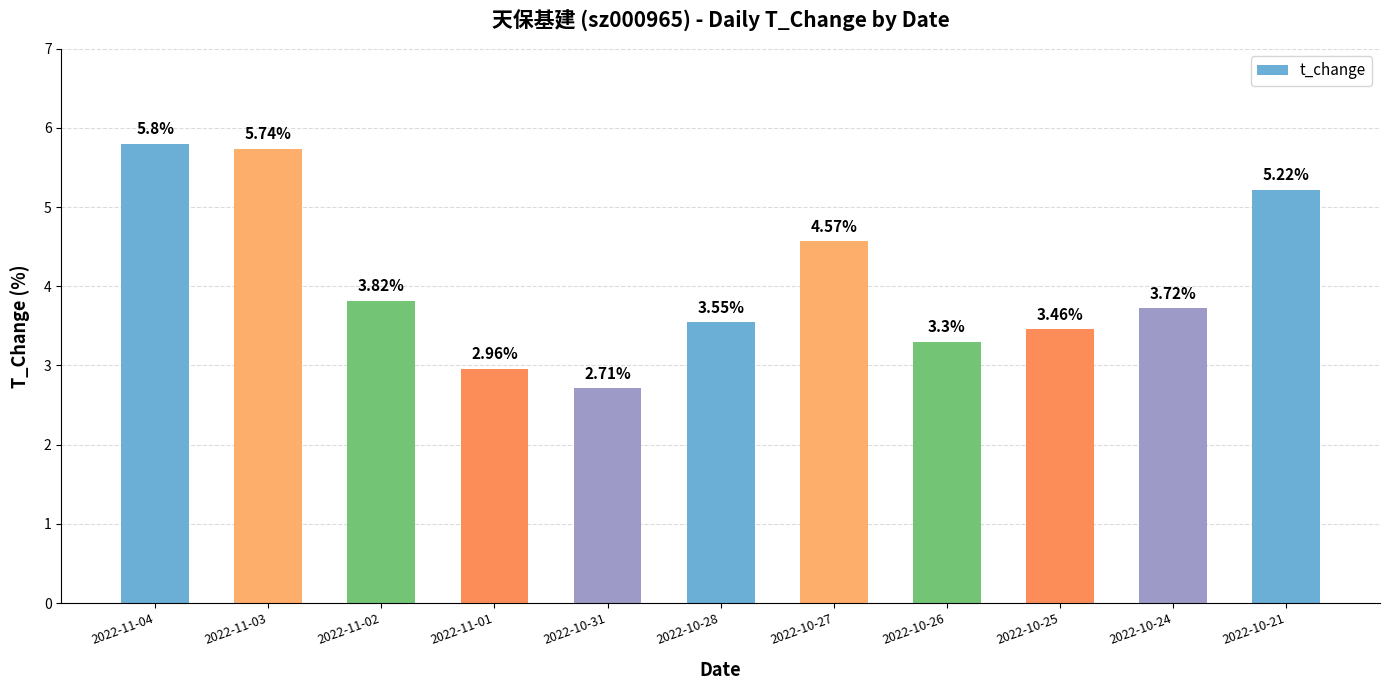

List the labels in order of value, smallest first.

2022-10-31, 2022-11-01, 2022-10-26, 2022-10-25, 2022-10-28, 2022-10-24, 2022-11-02, 2022-10-27, 2022-10-21, 2022-11-03, 2022-11-04